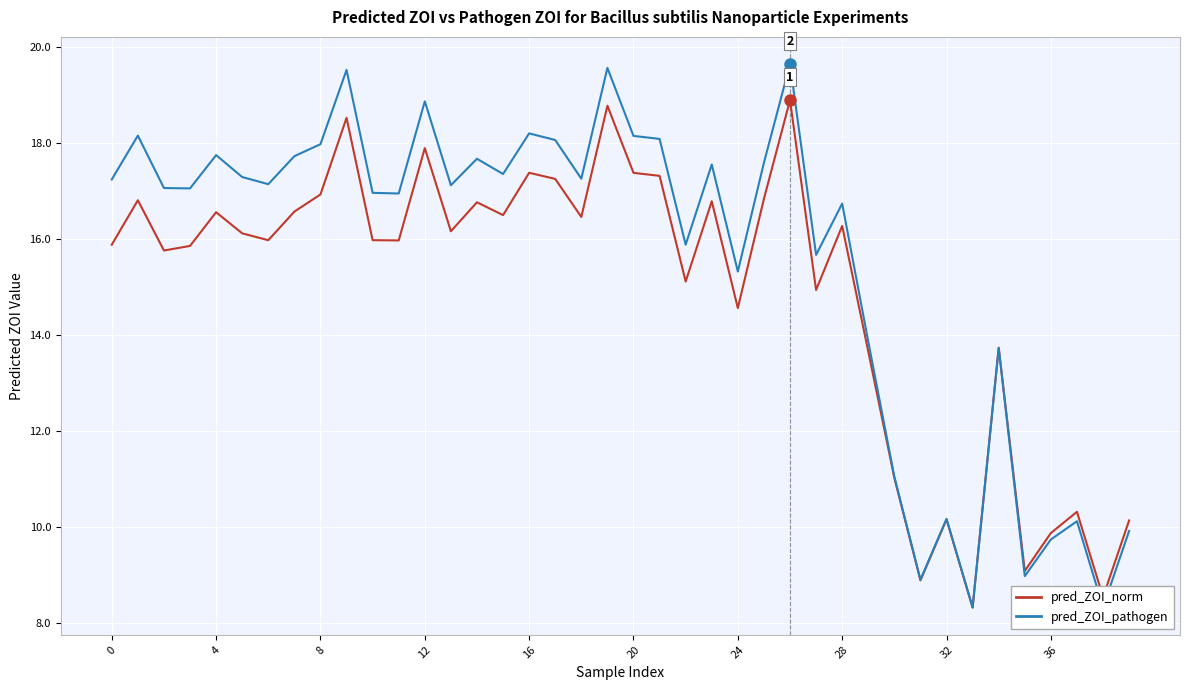

Which series has the widest spread of values?

pred_ZOI_pathogen